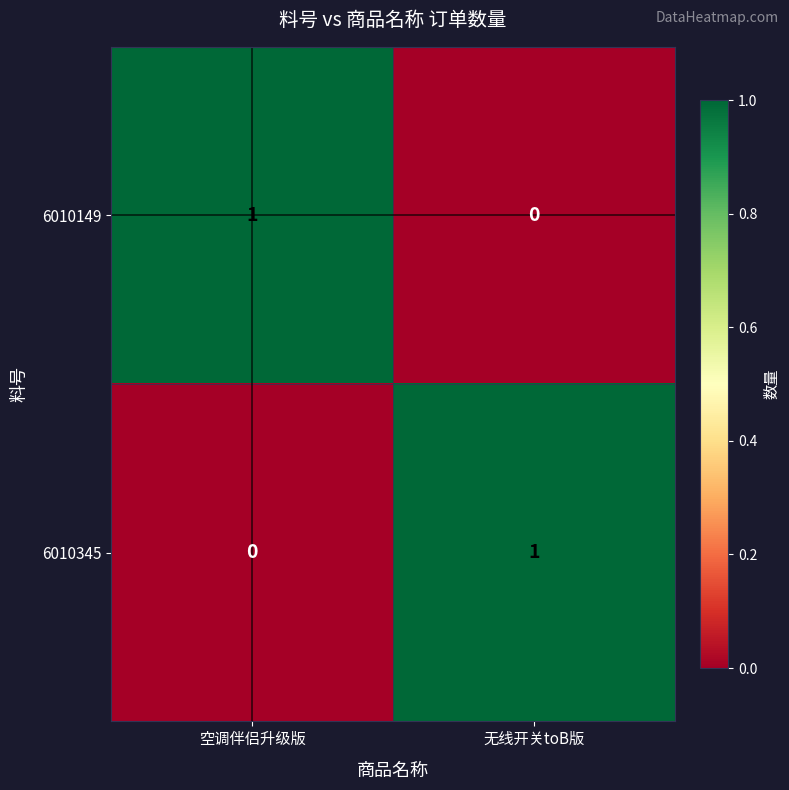

True or false: 6010345 has a value of 1 at 无线开关toB版.

True